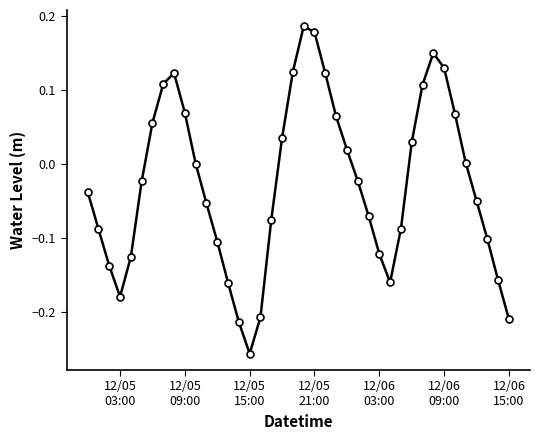

What is the difference between the maximum and minimum values?

0.4